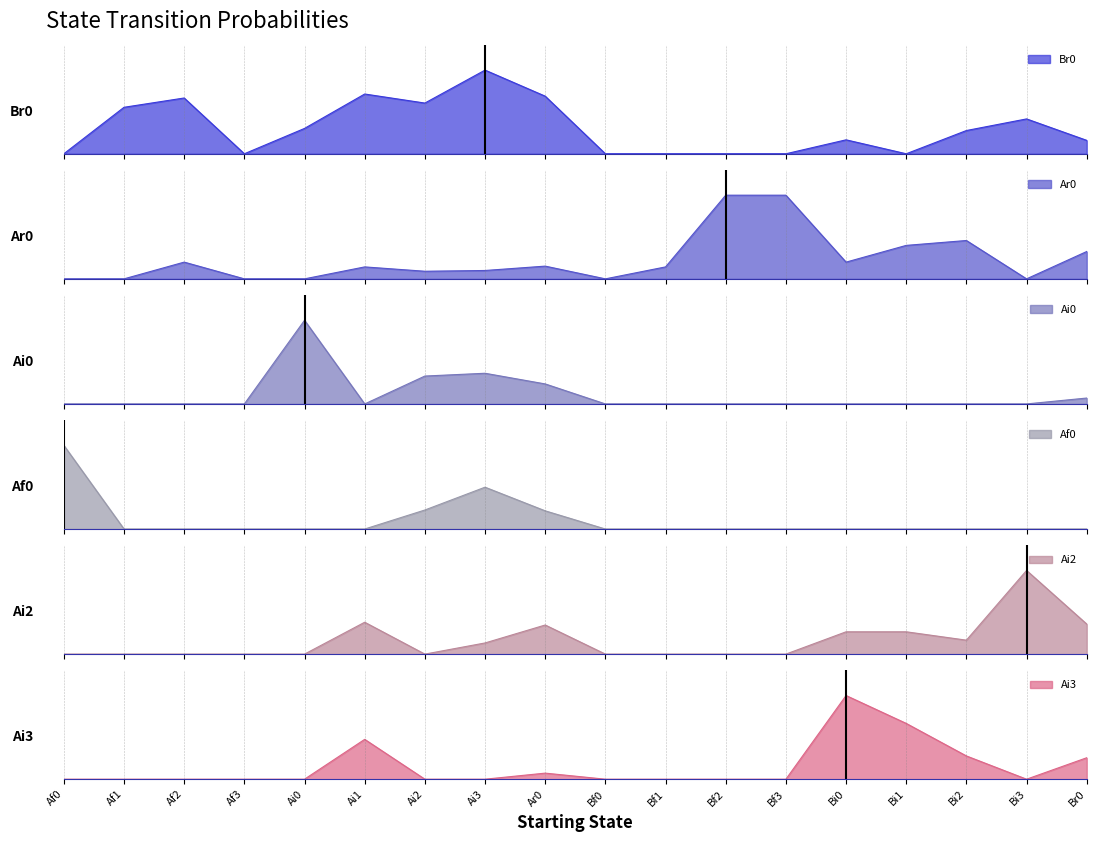

What is the sum of all Ai3 values?

0.8